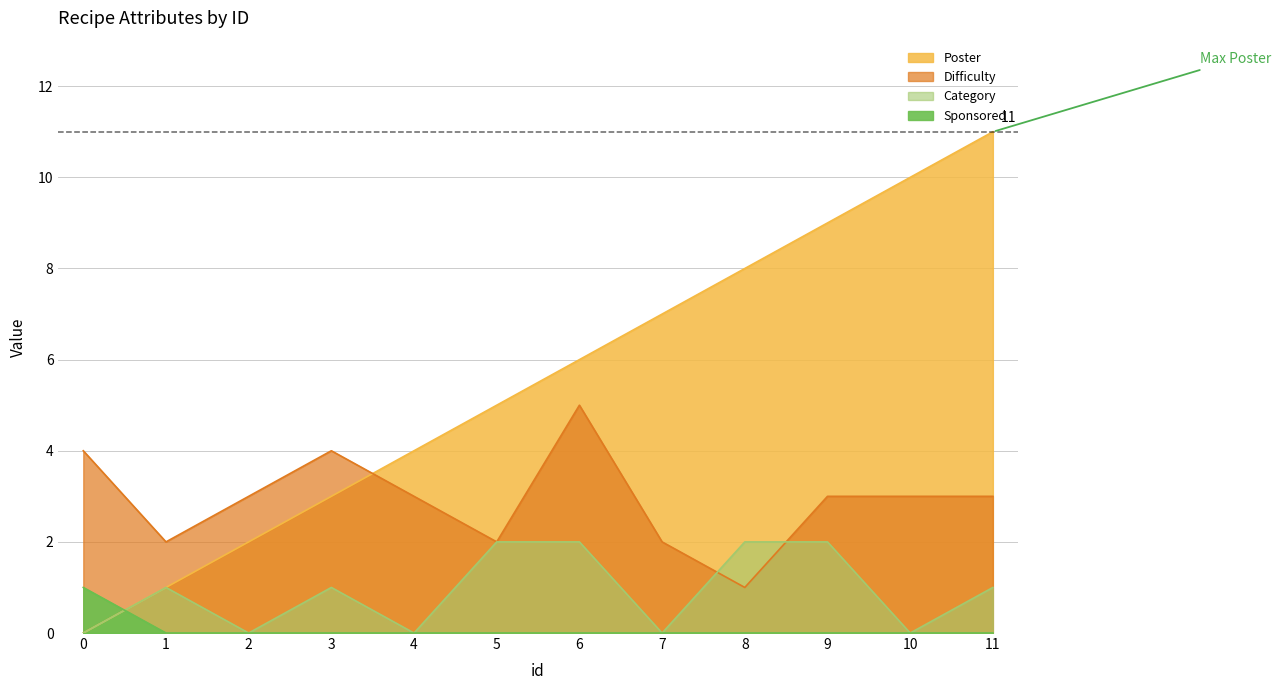

What is the value of the Difficulty point at the 12th from the left?

3